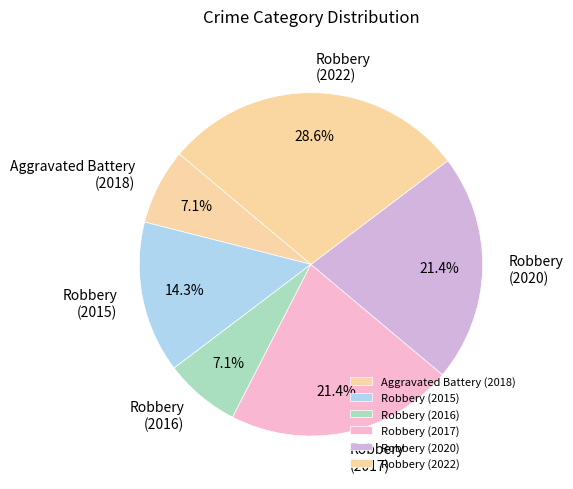

How much of the chart is everything except Robbery (2022)?

71.4%